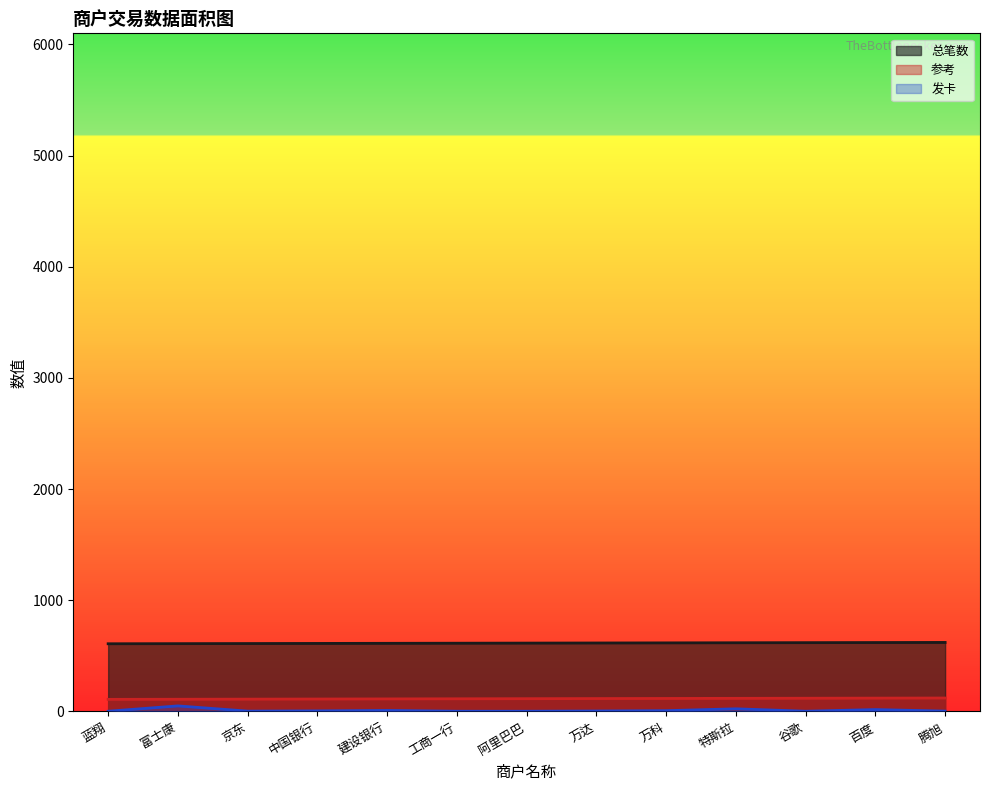

What is the sum of the 总笔数 values at 百度 and 工商一行?

1234